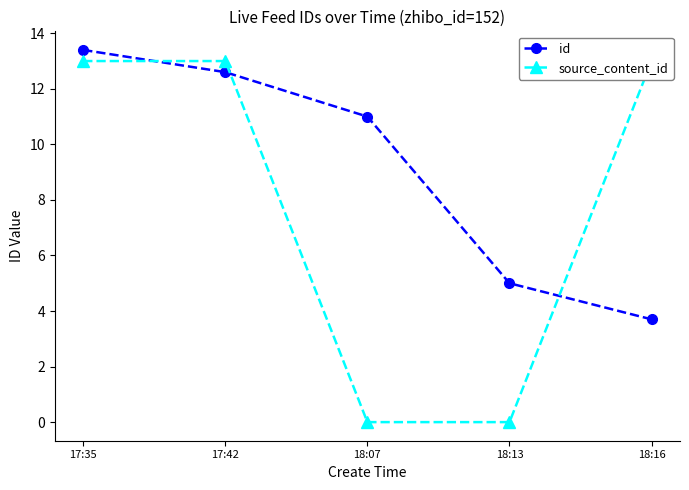

Where does the source_content_id series first go above 12?

17:35